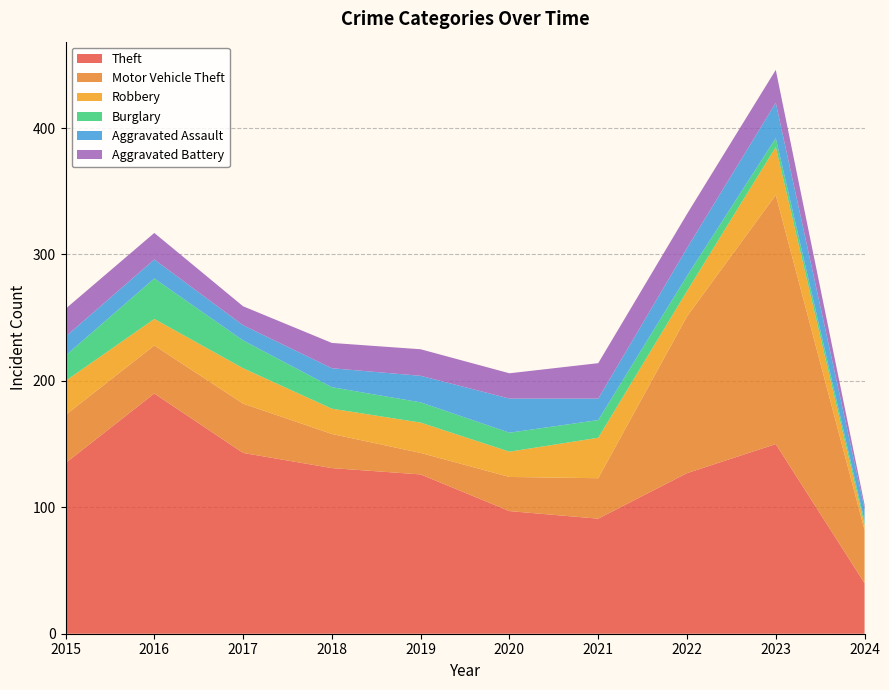

Reading right to left, transcribe all the data shown in this chart.

Theft: 2024=40	2023=150	2022=127	2021=91	2020=97	2019=126	2018=131	2017=143	2016=190	2015=135
Motor Vehicle Theft: 2024=42	2023=197	2022=124	2021=32	2020=27	2019=17	2018=27	2017=39	2016=38	2015=38
Robbery: 2024=4	2023=38	2022=20	2021=32	2020=20	2019=24	2018=20	2017=28	2016=21	2015=27
Burglary: 2024=3	2023=7	2022=12	2021=14	2020=15	2019=16	2018=17	2017=22	2016=32	2015=20
Aggravated Assault: 2024=10	2023=28	2022=22	2021=17	2020=27	2019=21	2018=15	2017=12	2016=15	2015=15
Aggravated Battery: 2024=3	2023=26	2022=27	2021=28	2020=20	2019=21	2018=20	2017=15	2016=21	2015=22